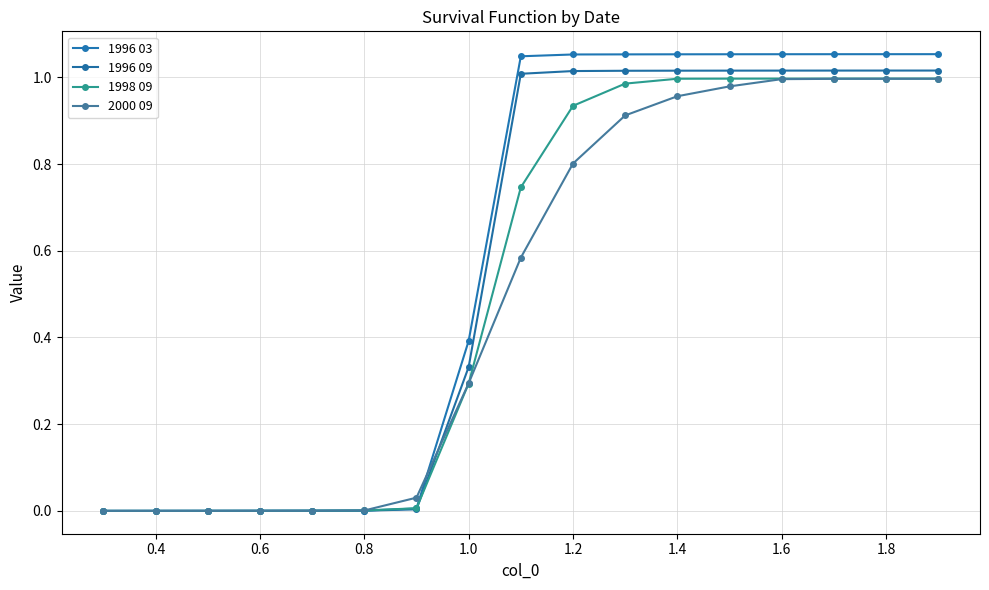

Rank the series by their average value, from lowest to highest.

2000 09, 1998 09, 1996 09, 1996 03